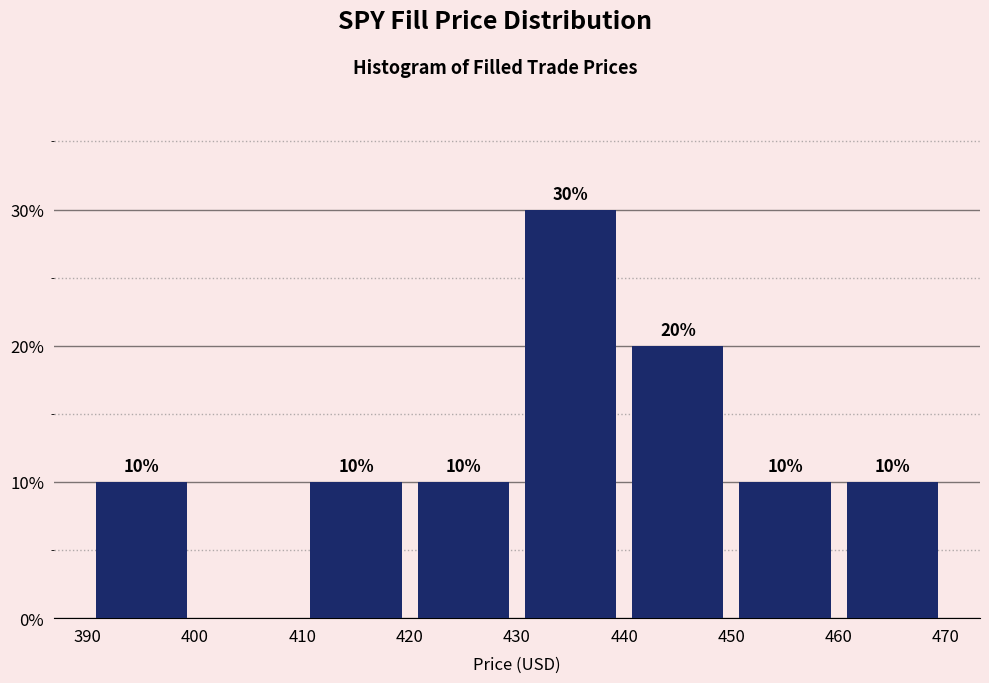

Over which range of the x-axis is the bar tallest?

430 to 440